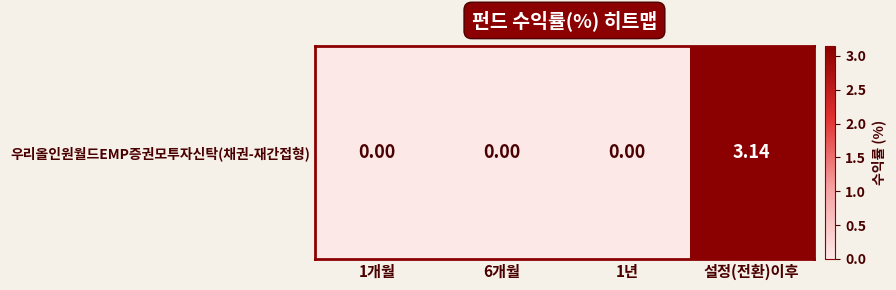

Rank the categories by value from lowest to highest.

1개월, 6개월, 1년, 설정(전환)이후